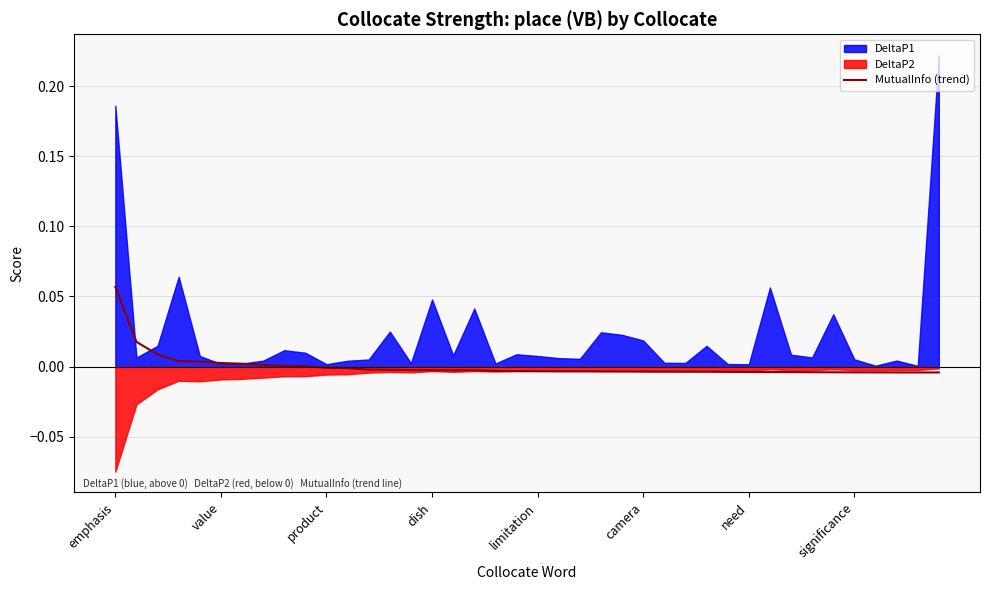

Is it true that the value at significance is -0.0?

True